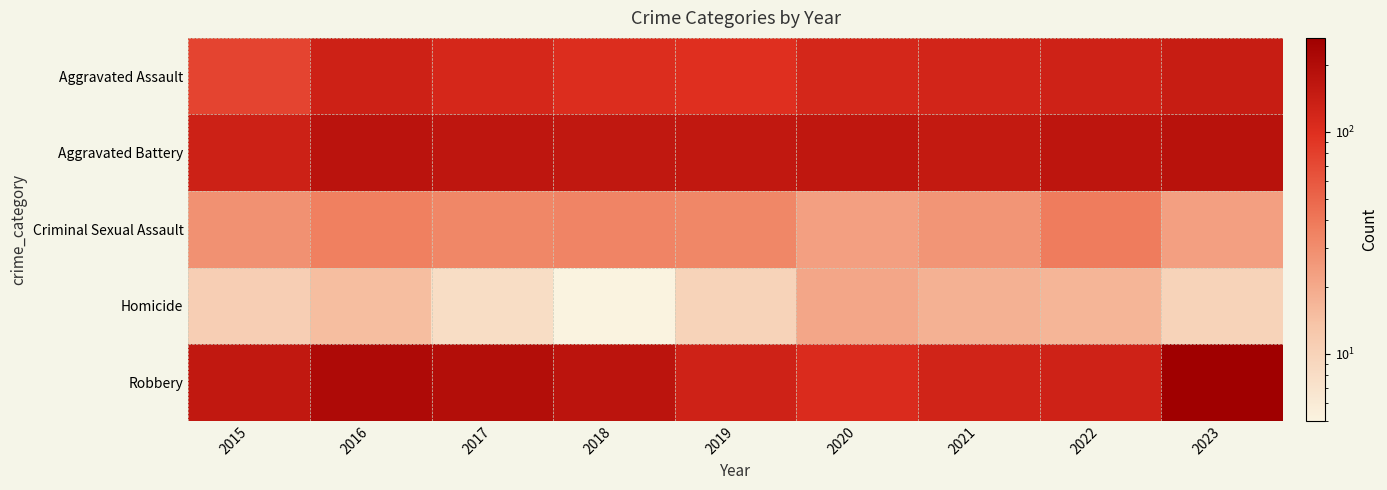

Which has a higher value, 2021 or 2023?

2023